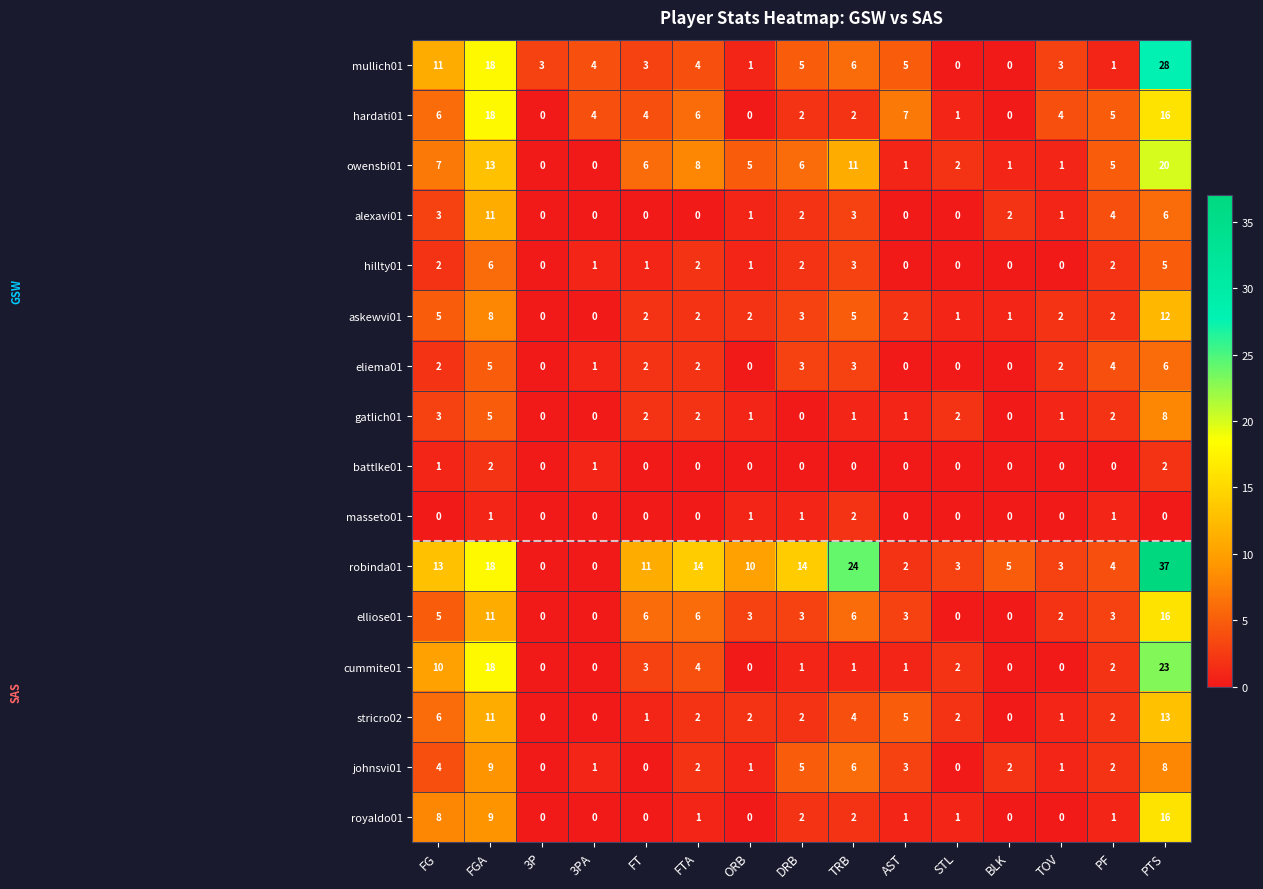

What is the total value across all series at STL?

14